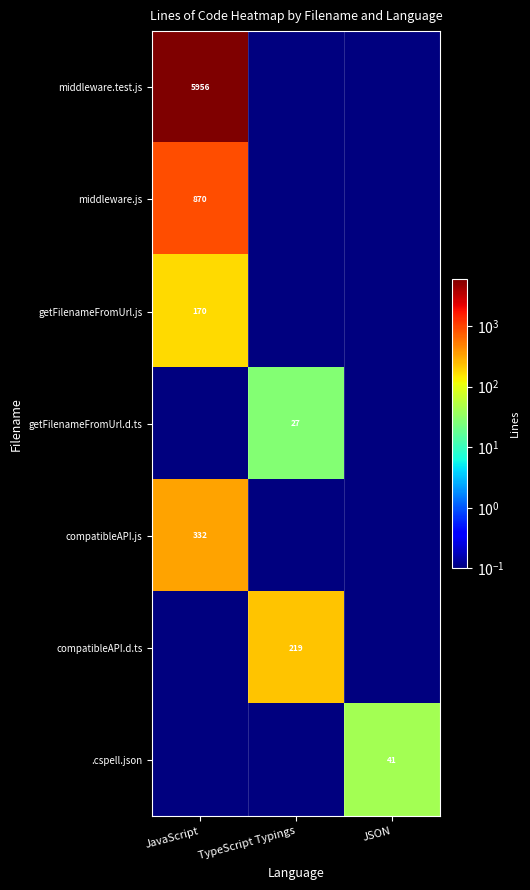

True or false: getFilenameFromUrl.js has a value of 258.4 at JavaScript.

False